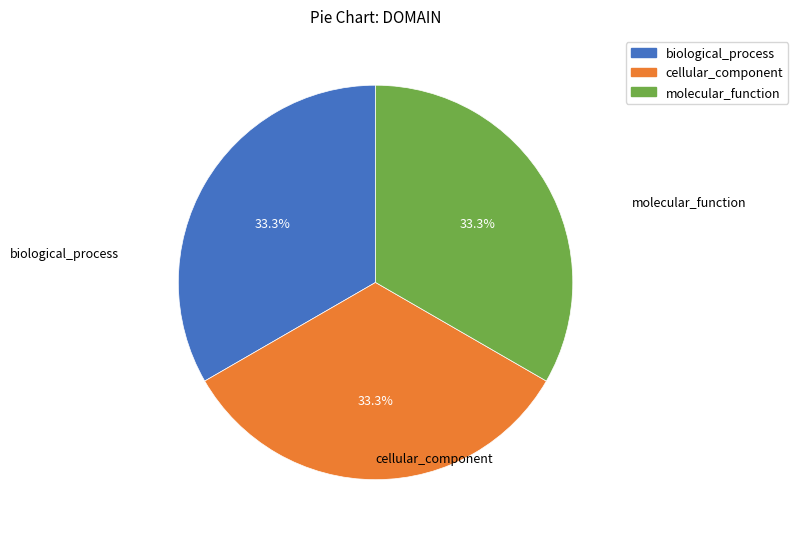

Approximately how many times larger is the value at biological_process compared to cellular_component?

1.0